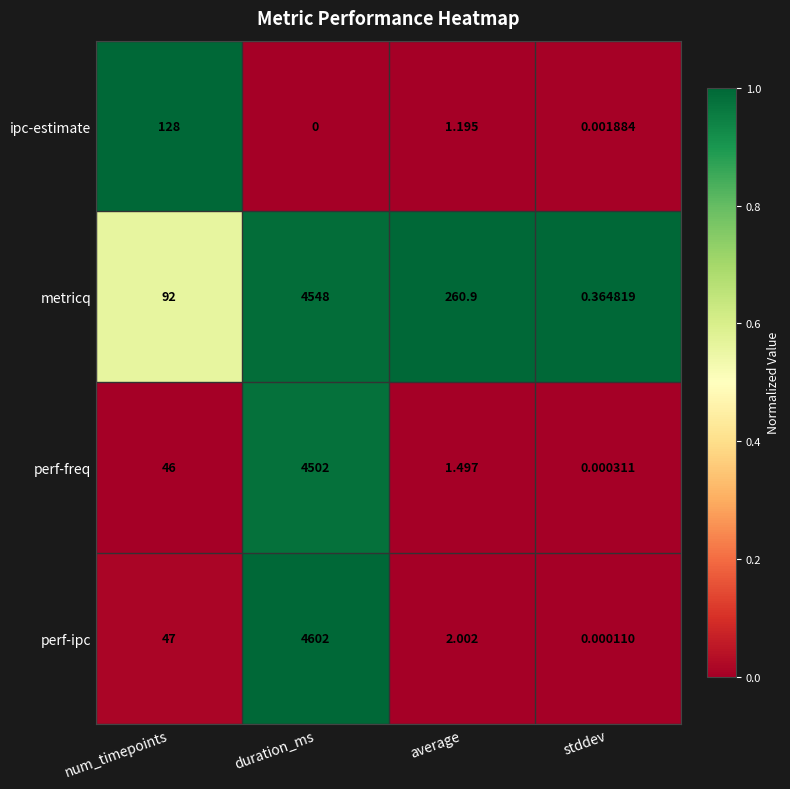

At how many categories does at least one series exceed 0?

4